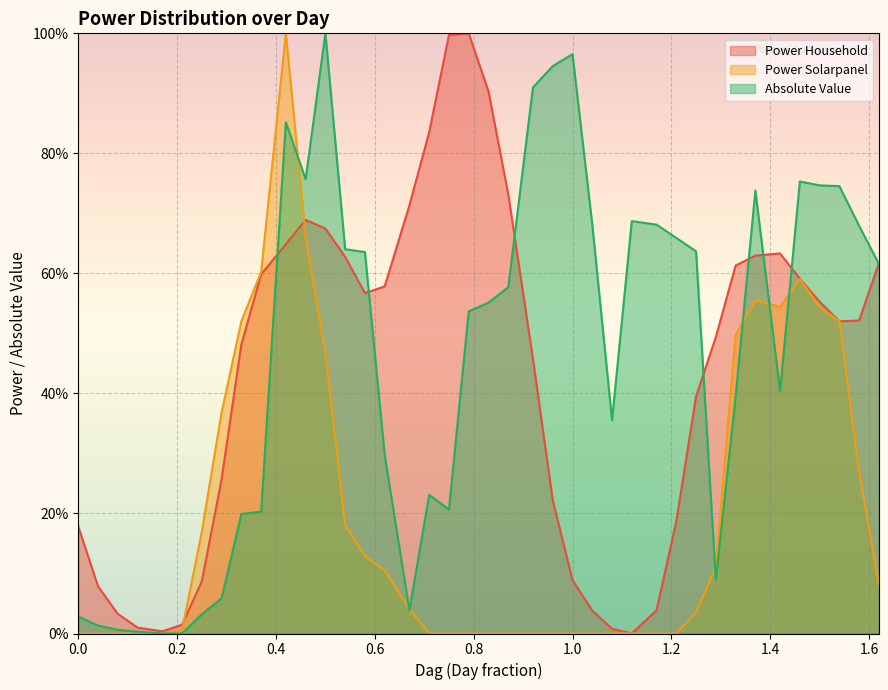

At how many categories does at least one series exceed 98?

4